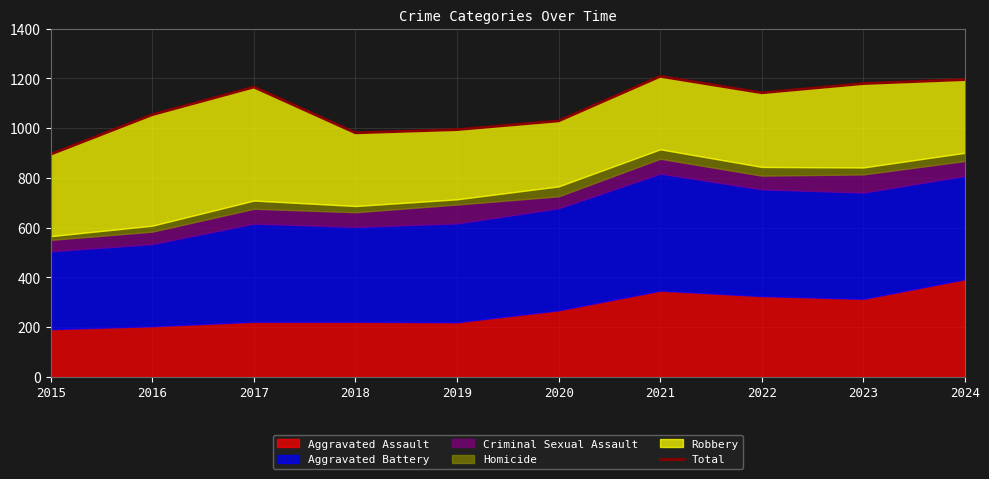

At which category does the chart reach its minimum across all series?

2015